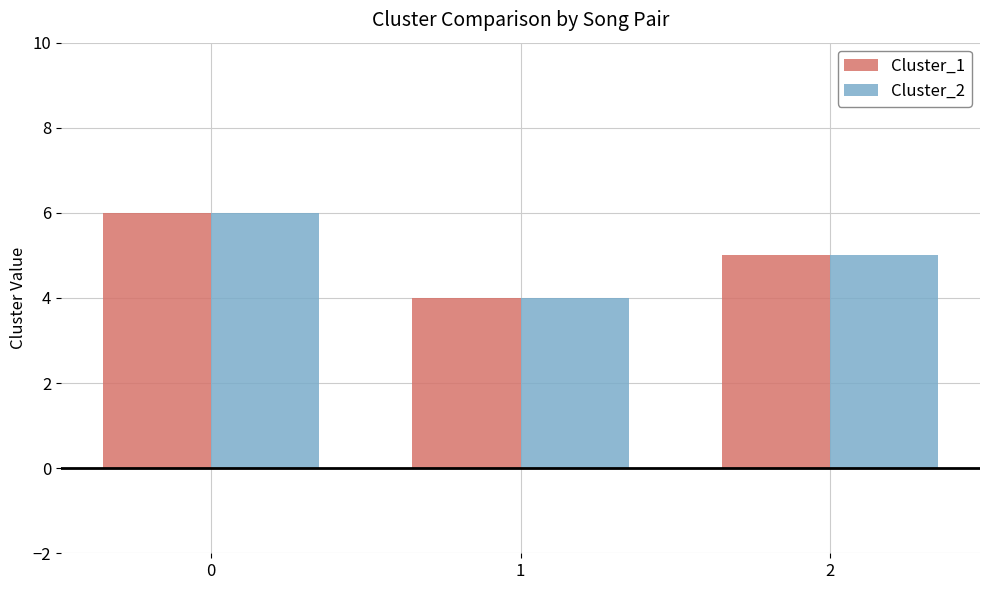

How many series are shown in this chart?

2